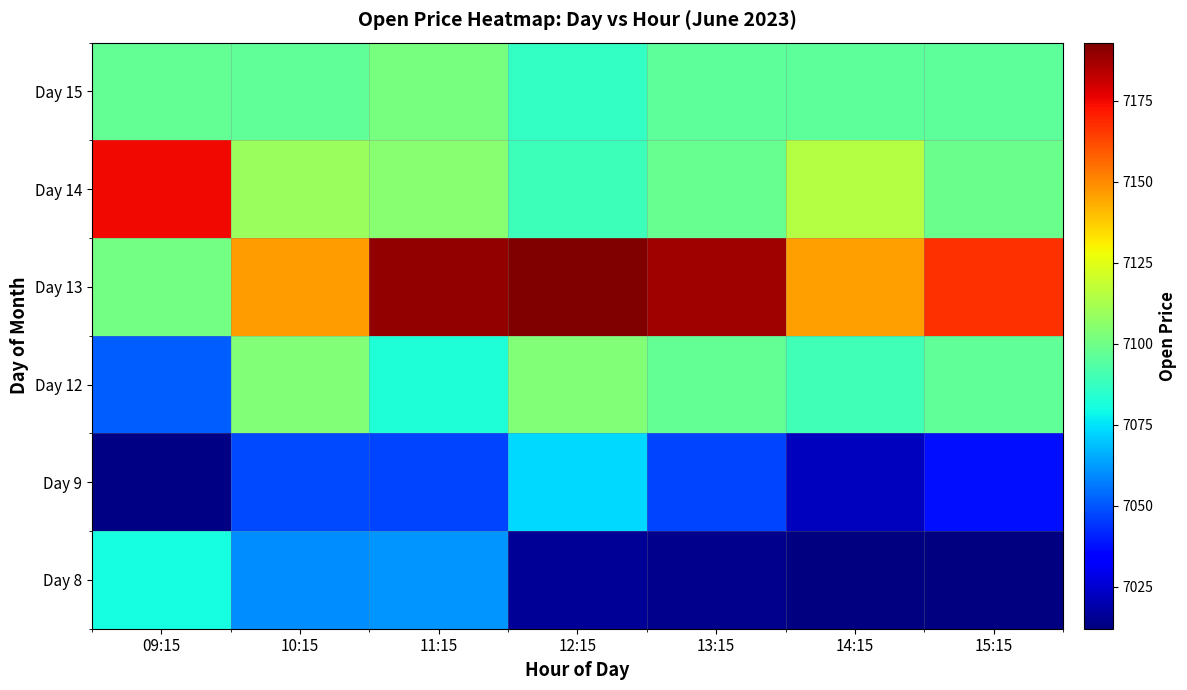

Which category has the highest value across all series?

12:15